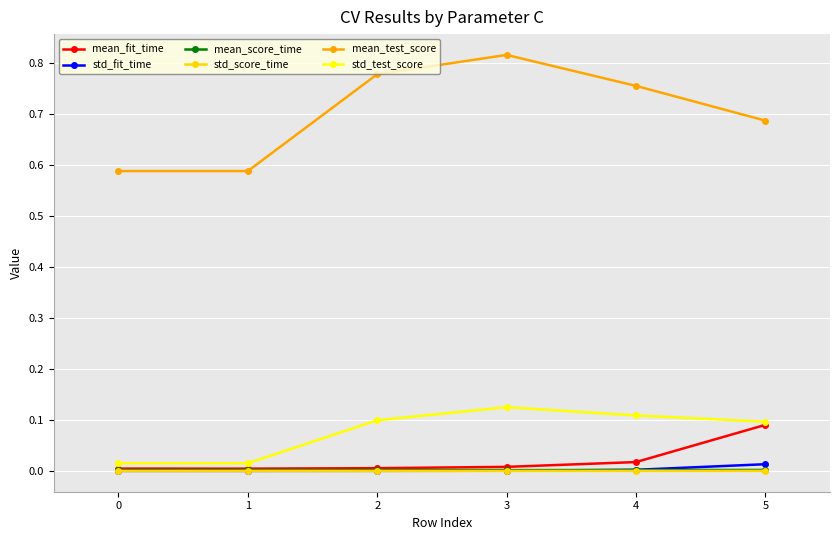

Which series has the largest range (max minus min)?

mean_test_score